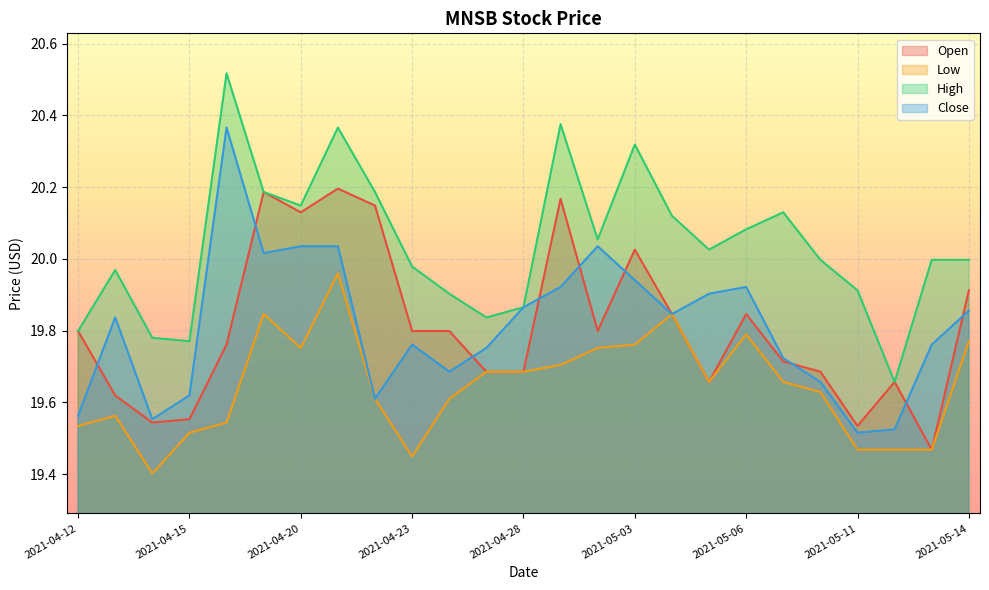

True or false: Low and Close intersect in this chart.

False